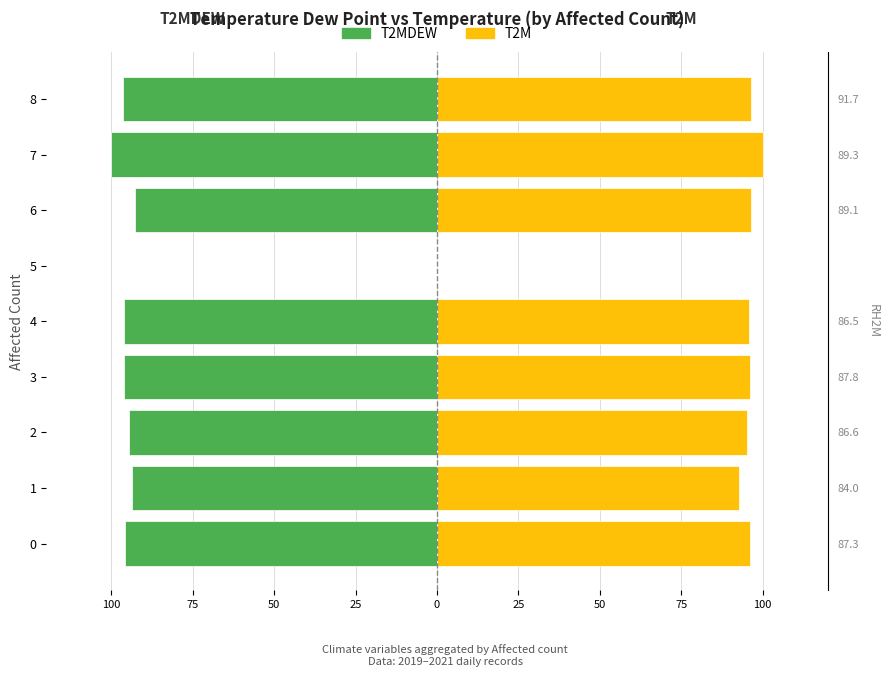

What are all the series names shown in the legend?

T2MDEW, T2M